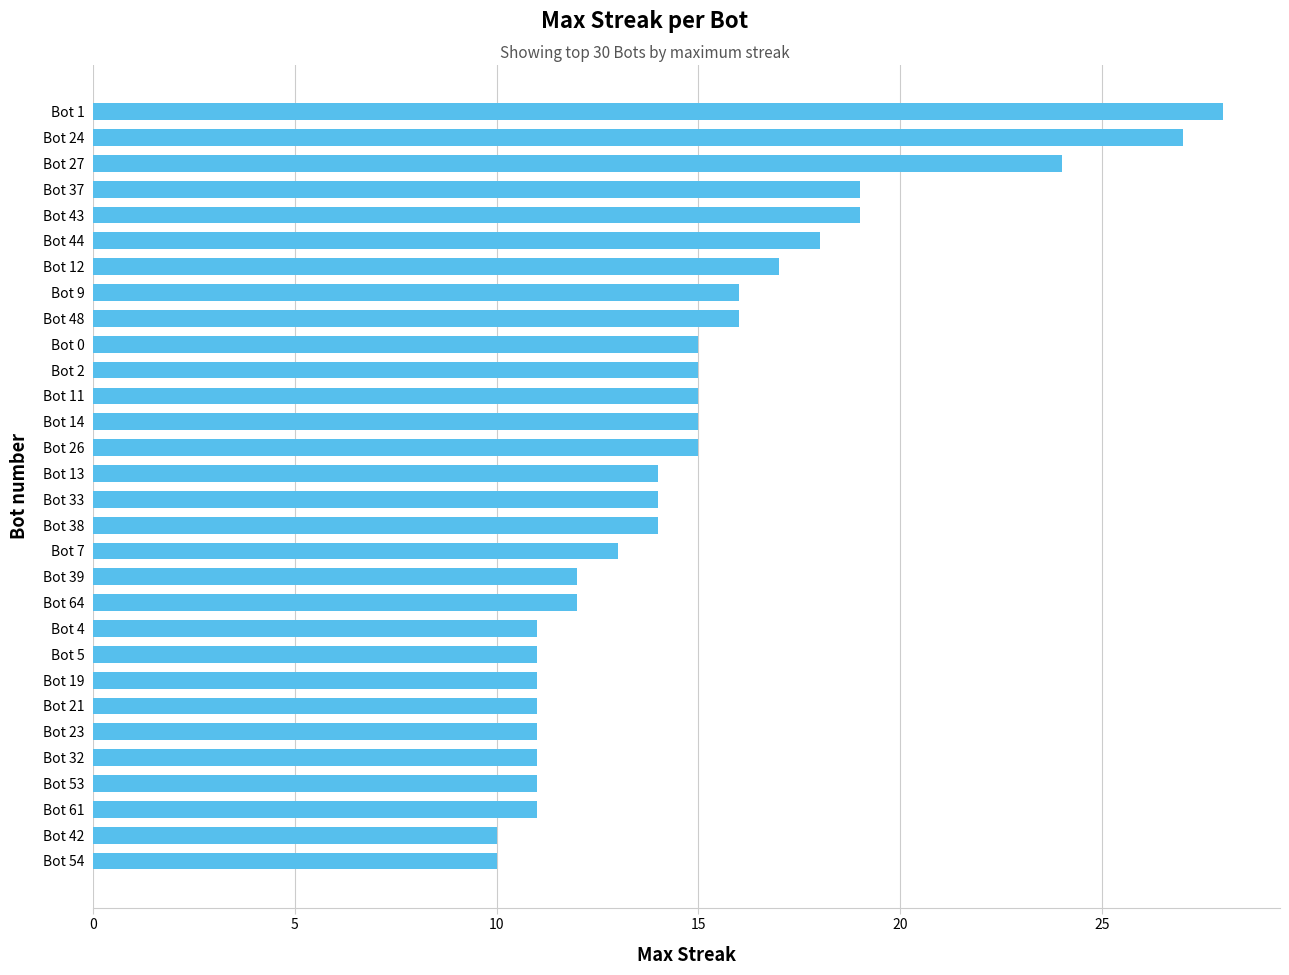

What is the sum of all values?

446